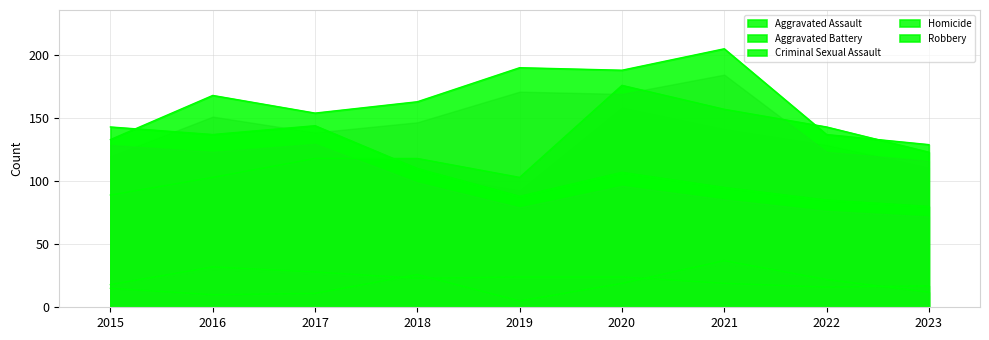

Where is the first local maximum for Aggravated Battery?

2016